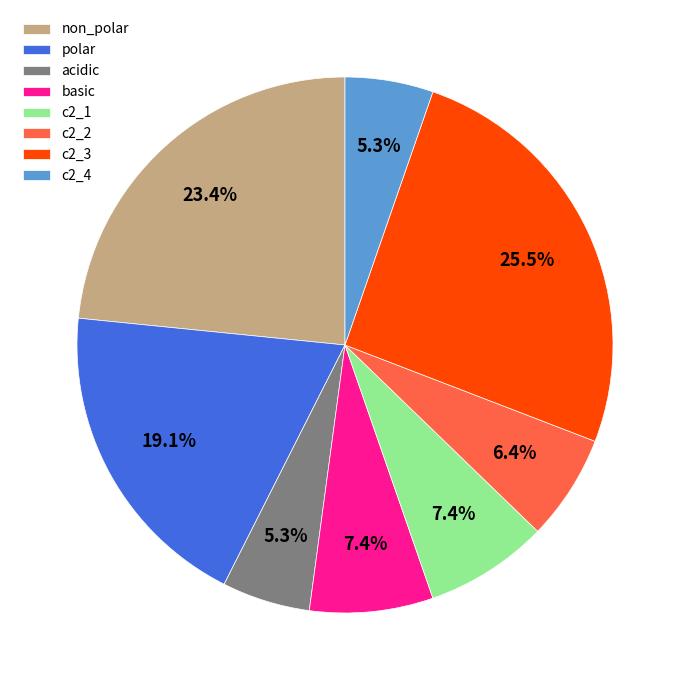

Is the sum of c2_2 and acidic greater than half?

No